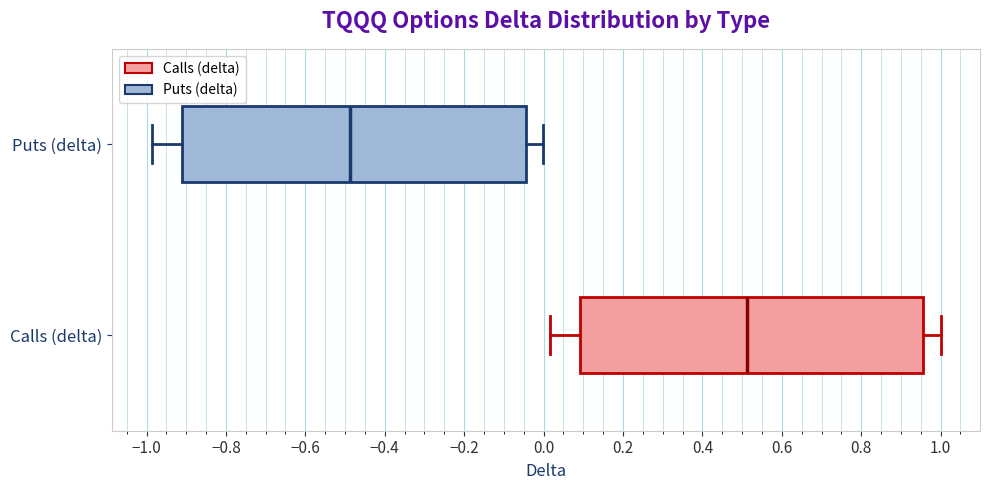

Reading bottom to top, read every box against the x-axis: the position of its median line, the range the box covers, and the ends of its whiskers. The values are not printed on the chart, so give them approximately, as read against the axis.

Calls (delta): median 0.52, box 0.10 to 0.96, whiskers 0.02 to 1.00
Puts (delta): median -0.48, box -0.90 to -0.04, whiskers -0.98 to 0.00